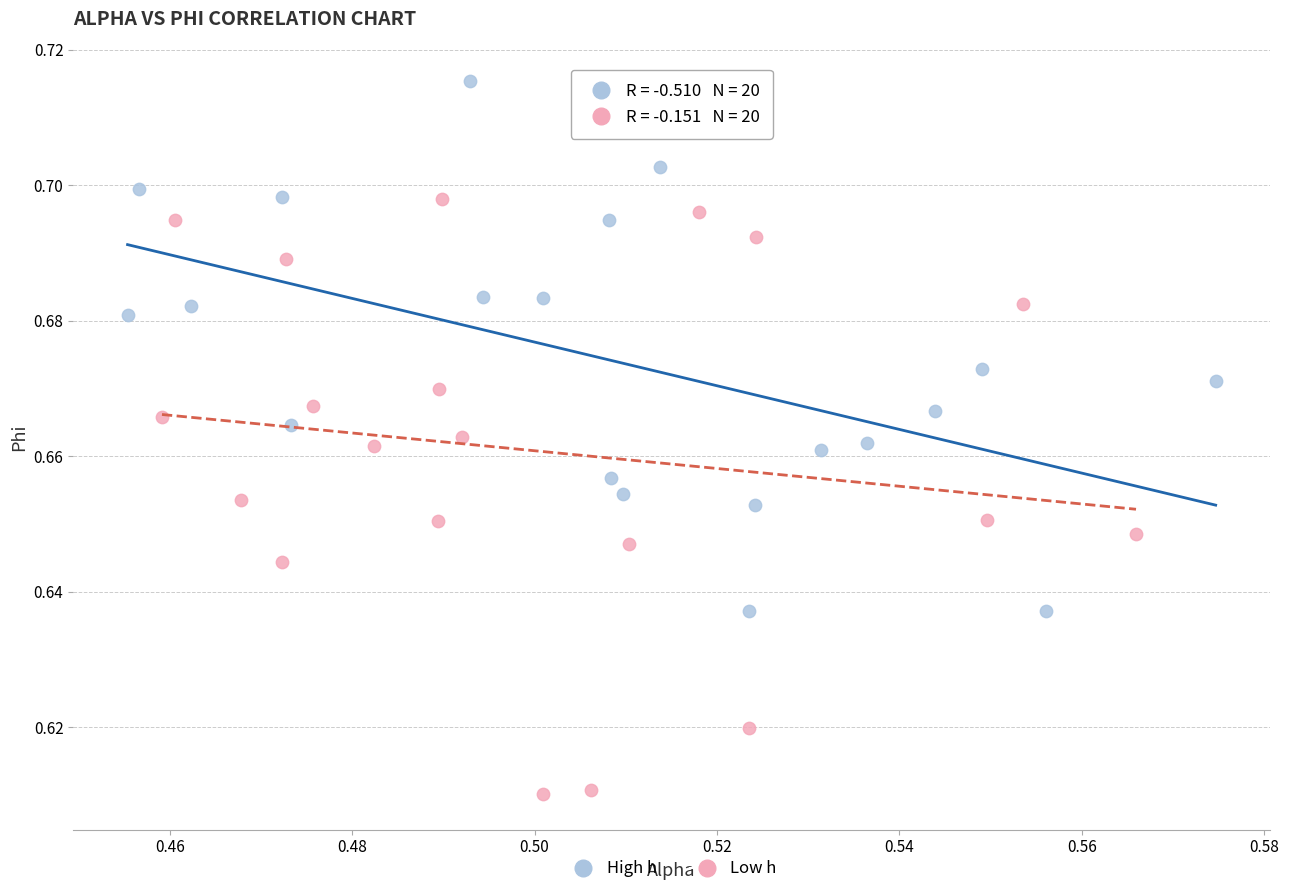

Which series reaches the maximum Y coordinate?

High h